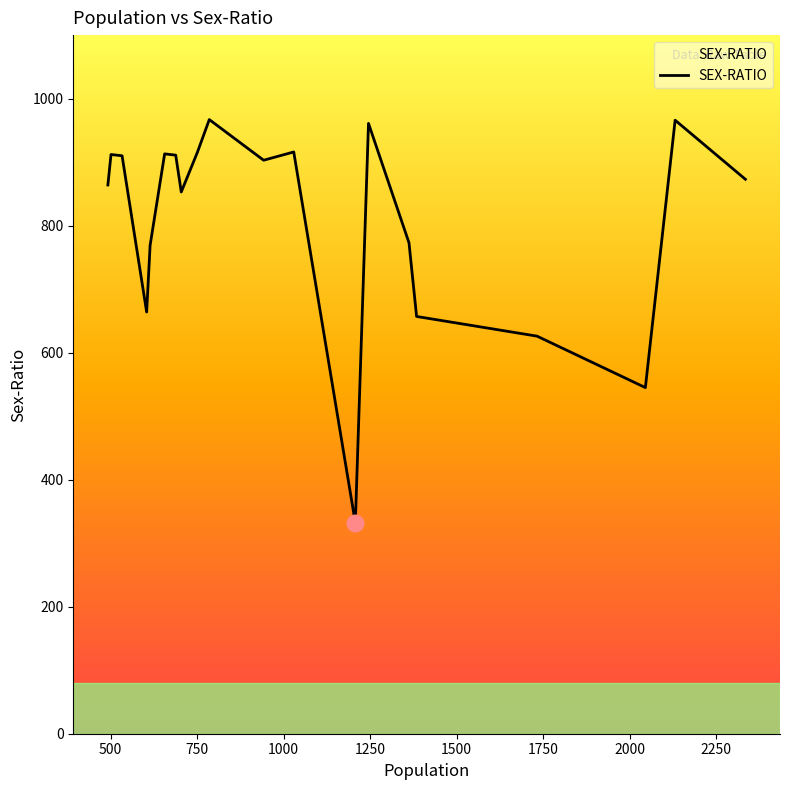

What is the maximum value shown in the chart?

967